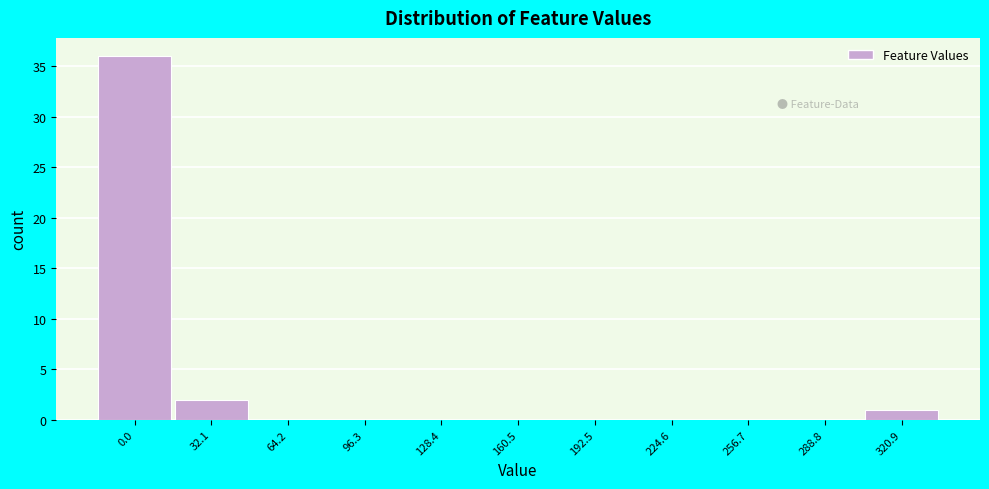

Reading left to right, what are all the values shown in this chart?

0.0=36	32.1=2	64.2=0	96.3=0	128.4=0	160.5=0	192.5=0	224.6=0	256.7=0	288.8=0	320.9=1